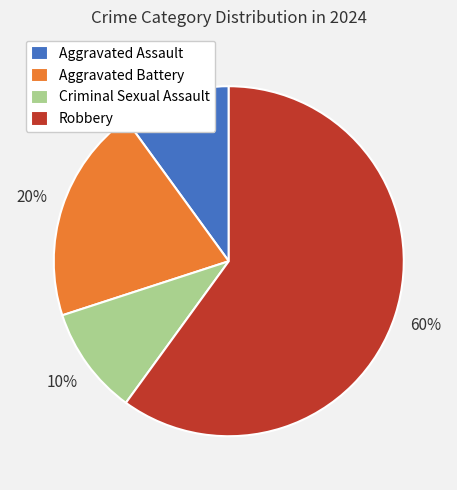

To the nearest percent, what is the average slice percentage?

25%